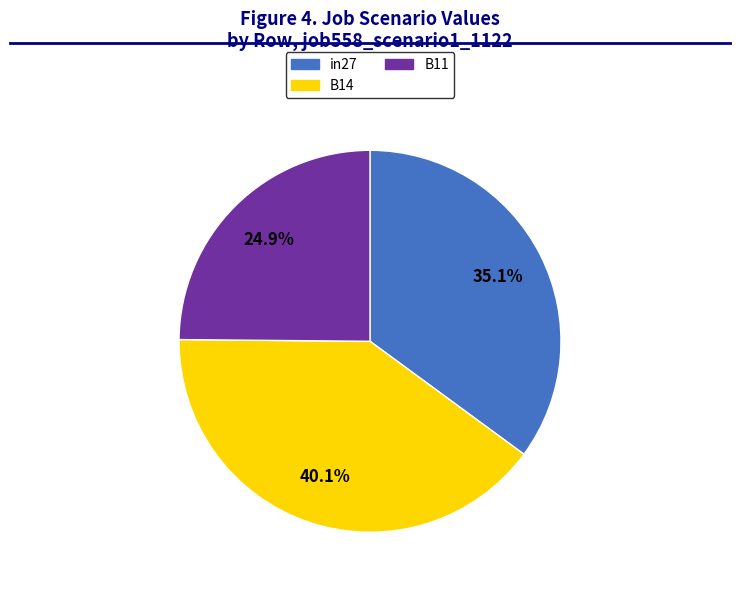

What portion of the pie excludes B14?

59.9%